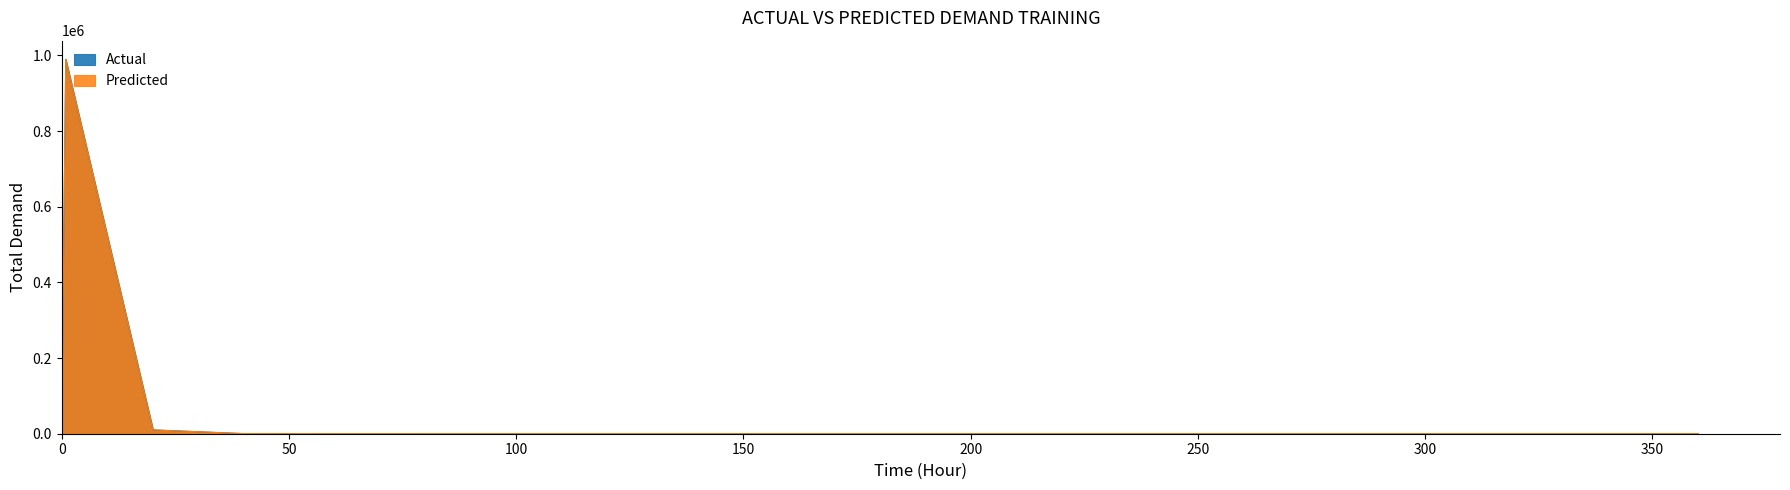

What value does the Actual series have at 40.1, to the nearest 10?

260